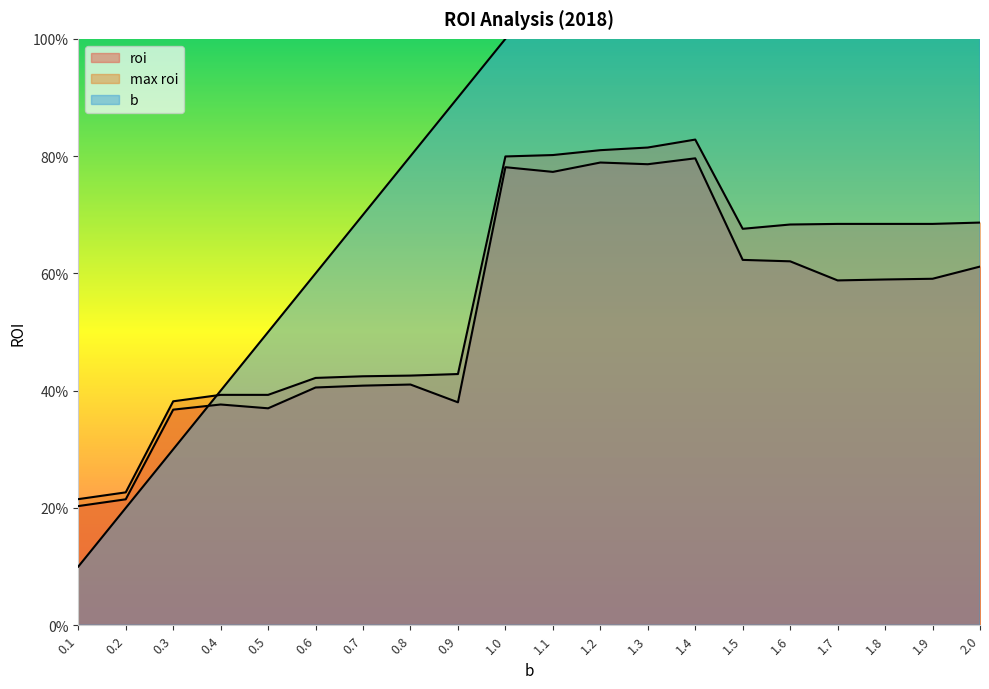

What is the difference between the max roi values at 0.1 and 1.6?

0.5